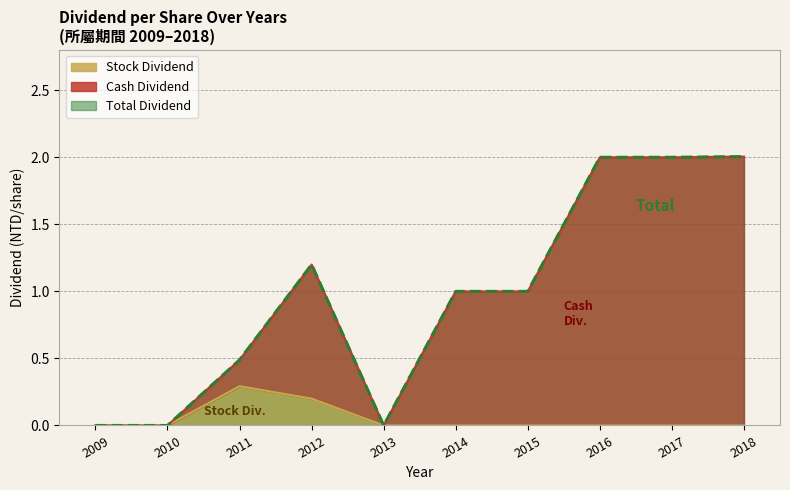

How many lines are shown in the chart?

3